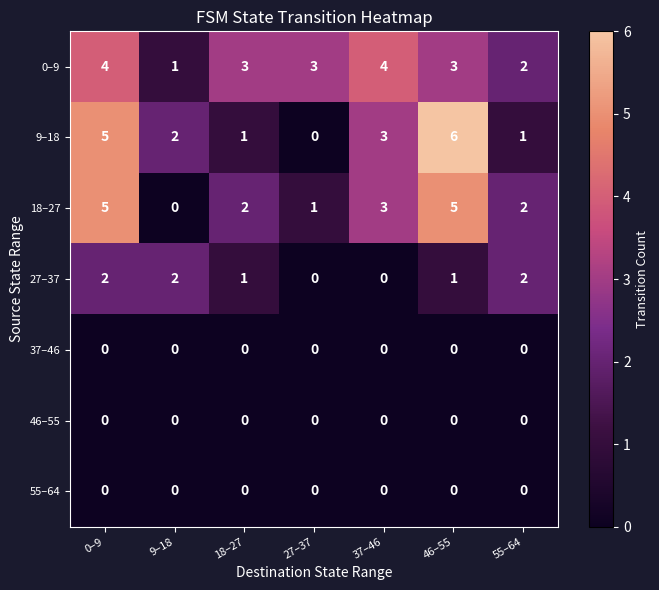

What is the maximum value shown in the chart?

6